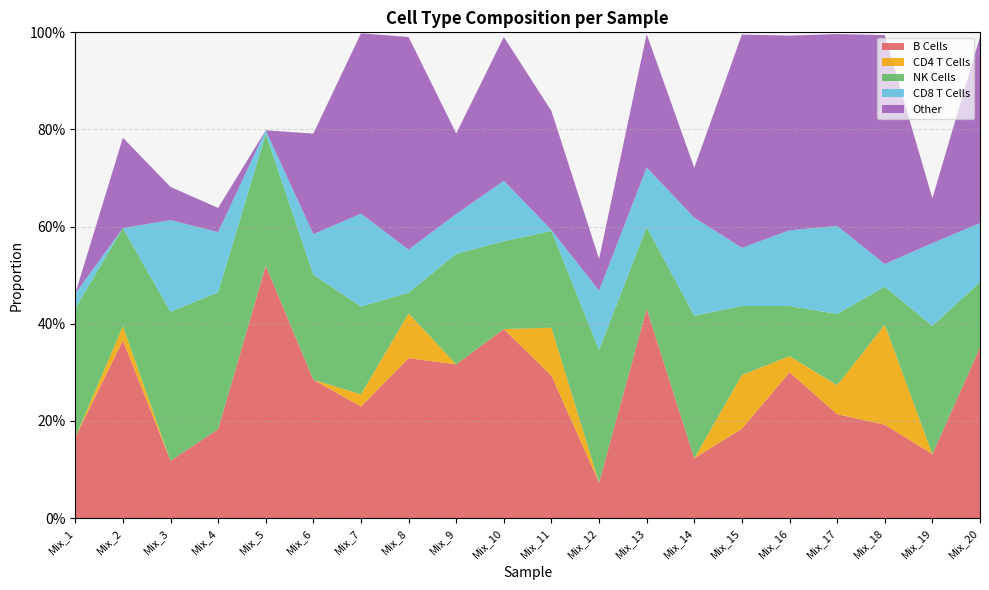

Reading right to left, what are all the values shown in this chart?

B Cells: 0.4	0.1	0.2	0.2	0.3	0.2	0.1	0.4	0.1	0.3	0.4	0.3	0.3	0.2	0.3	0.5	0.2	0.1	0.4	0.2
CD4 T Cells: 0.0	0.0	0.2	0.1	0.0	0.1	0.0	0.0	0.0	0.1	0.0	0.0	0.1	0.0	0.0	0.0	0.0	0.0	0.0	0.0
NK Cells: 0.1	0.3	0.1	0.1	0.1	0.1	0.3	0.2	0.3	0.2	0.2	0.2	0.0	0.2	0.2	0.3	0.3	0.3	0.2	0.3
CD8 T Cells: 0.1	0.2	0.0	0.2	0.2	0.1	0.2	0.1	0.1	0.0	0.1	0.1	0.1	0.2	0.1	0.0	0.1	0.2	0.0	0.0
Other: 0.4	0.1	0.5	0.4	0.4	0.4	0.1	0.3	0.1	0.2	0.3	0.2	0.4	0.4	0.2	0.0	0.0	0.1	0.2	0.0